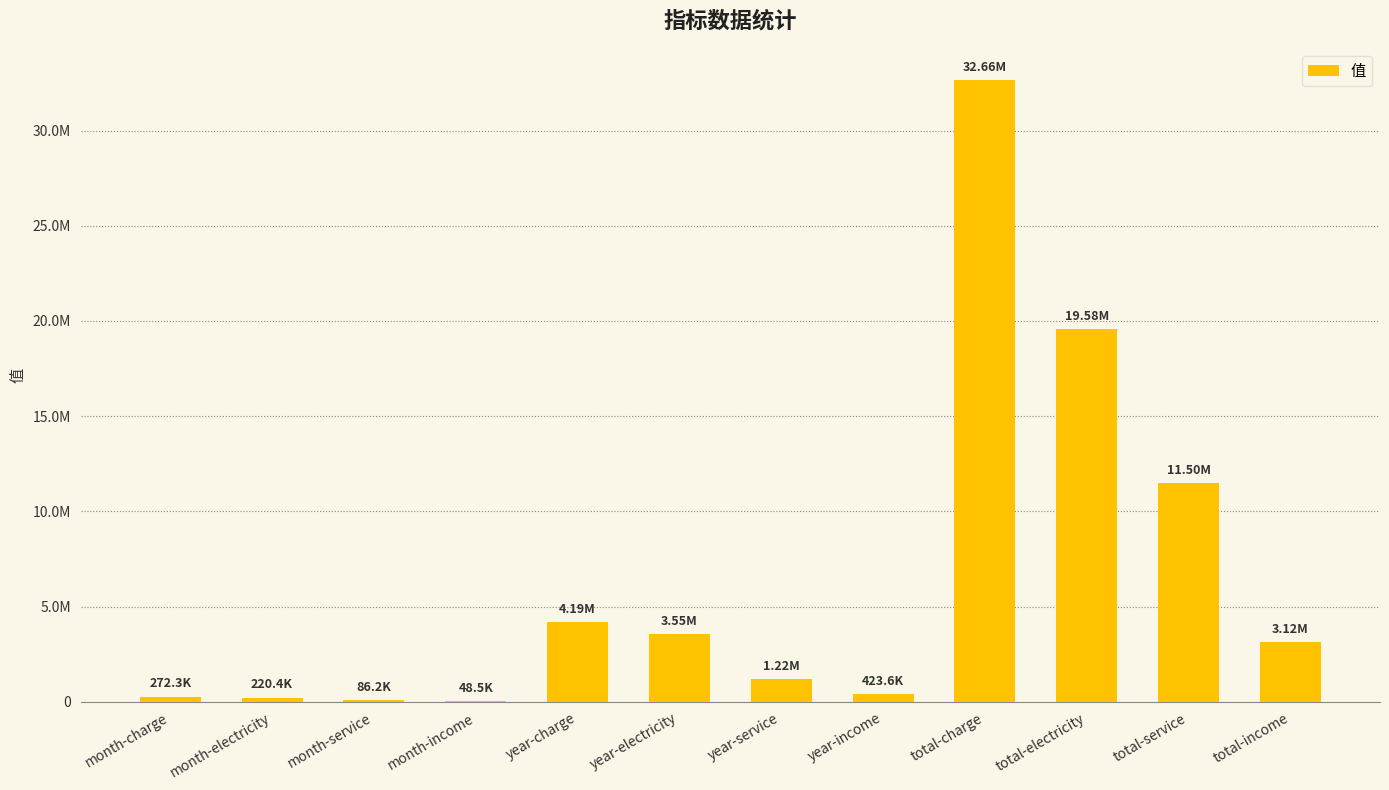

The value at month-service is 86159.8. True or false?

True